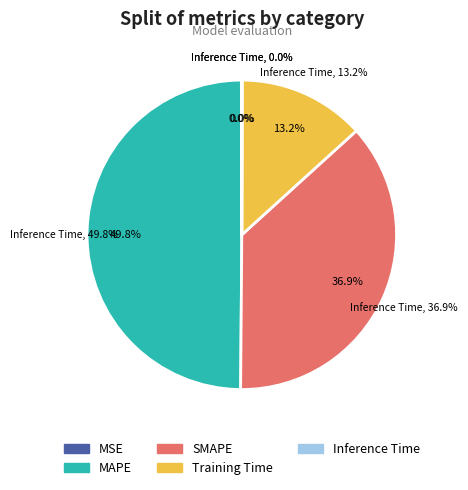

Rank the categories by value from highest to lowest.

MAPE, SMAPE, Training Time, MSE, Inference Time